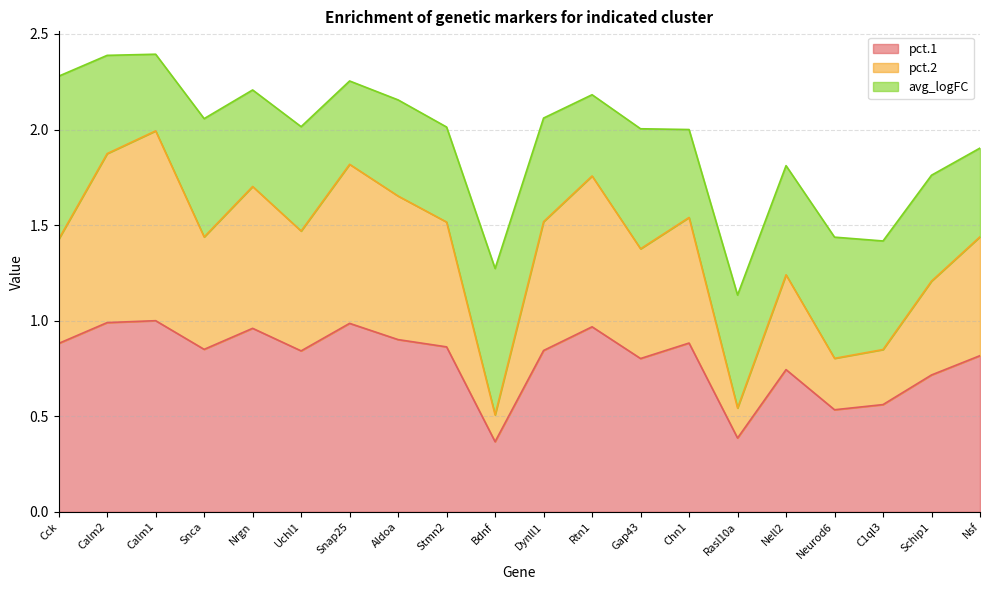

What is the label of the 10th point from the left?

Bdnf